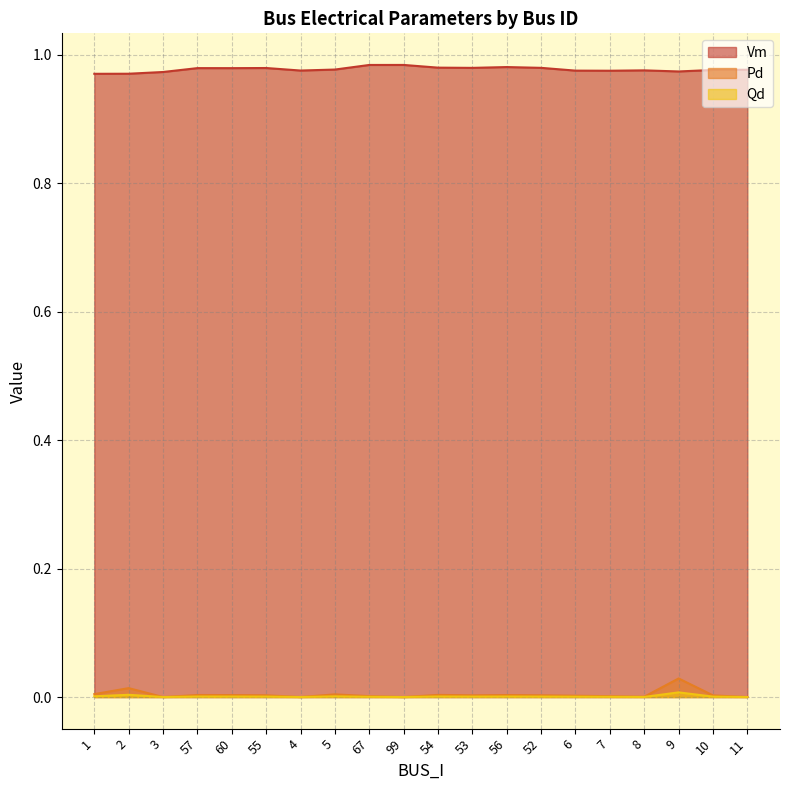

What position from the right is 3?

18